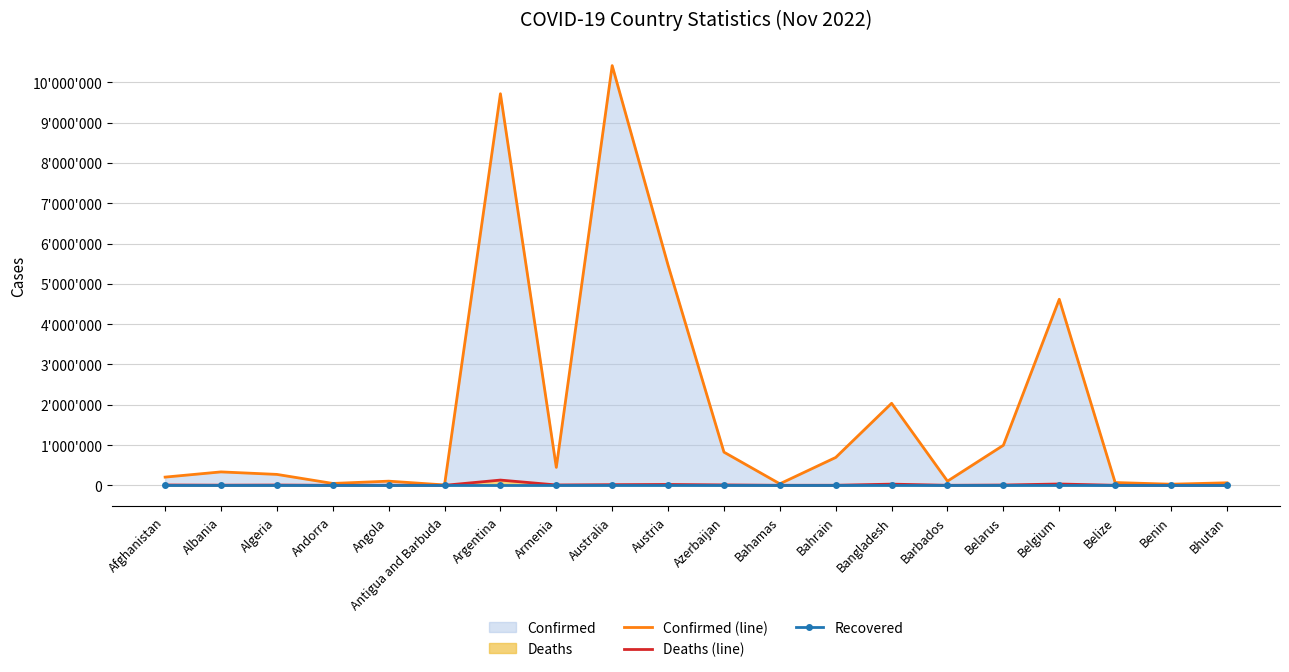

How many data points in Deaths (line) are less than 6881?

10